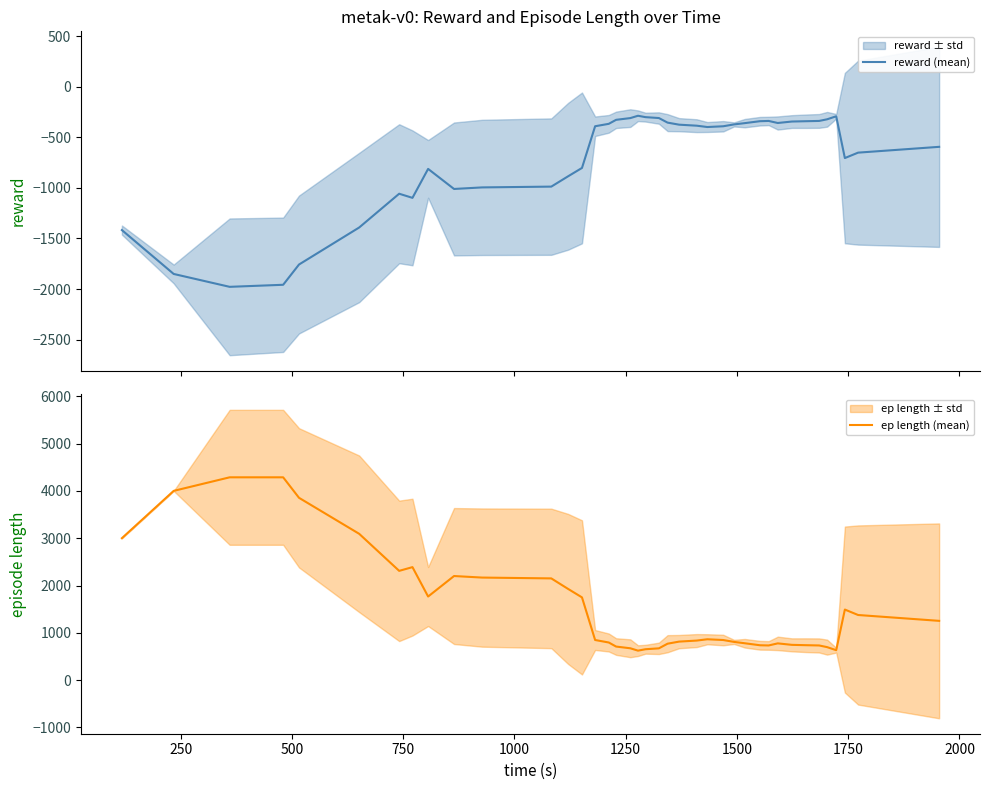

True or false: reward (mean) and ep length (mean) intersect in this chart.

False